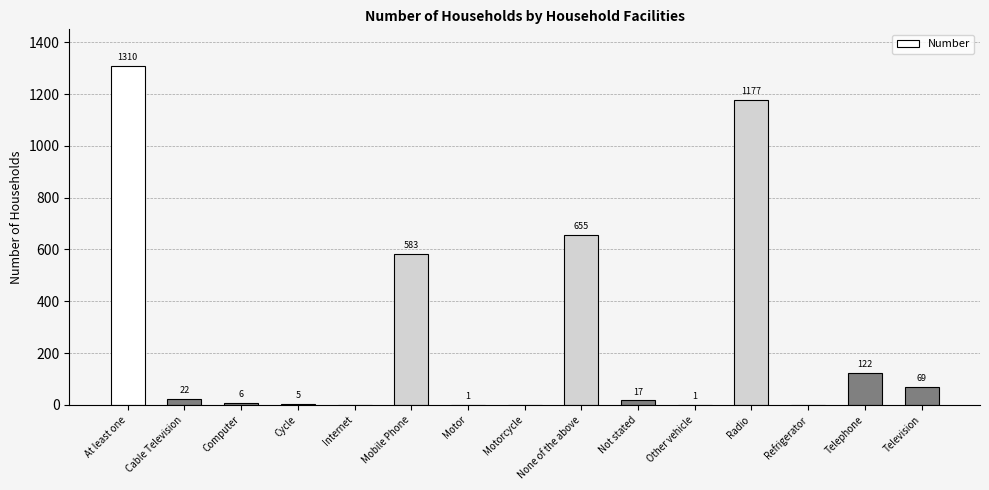

Which has a higher value, Cable Television or Computer?

Cable Television